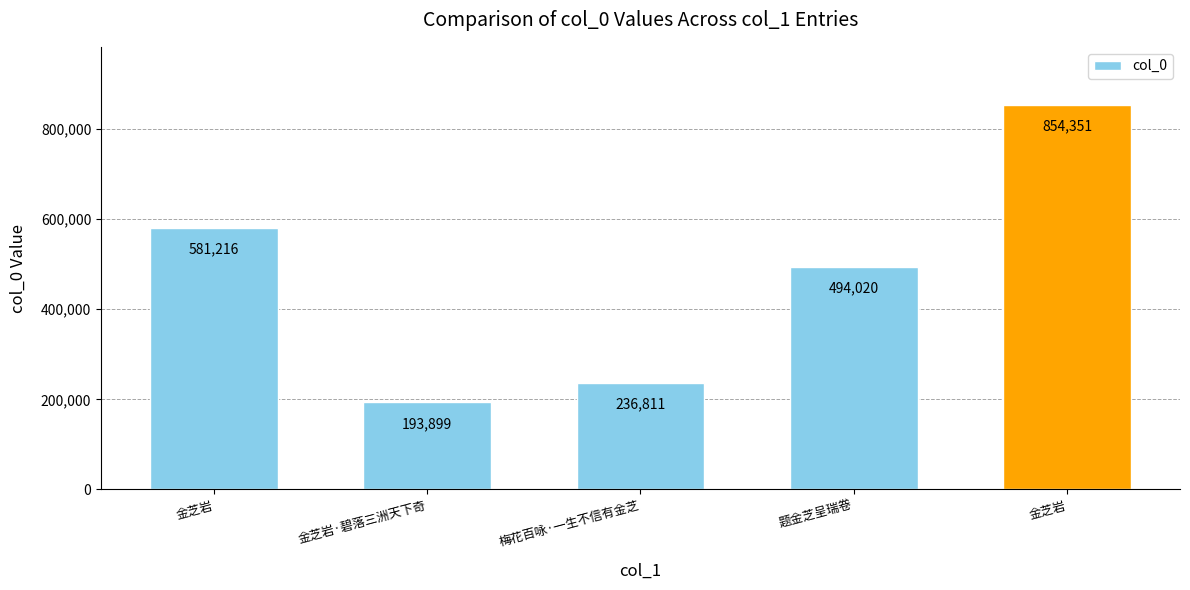

How many data points does each series have?

5